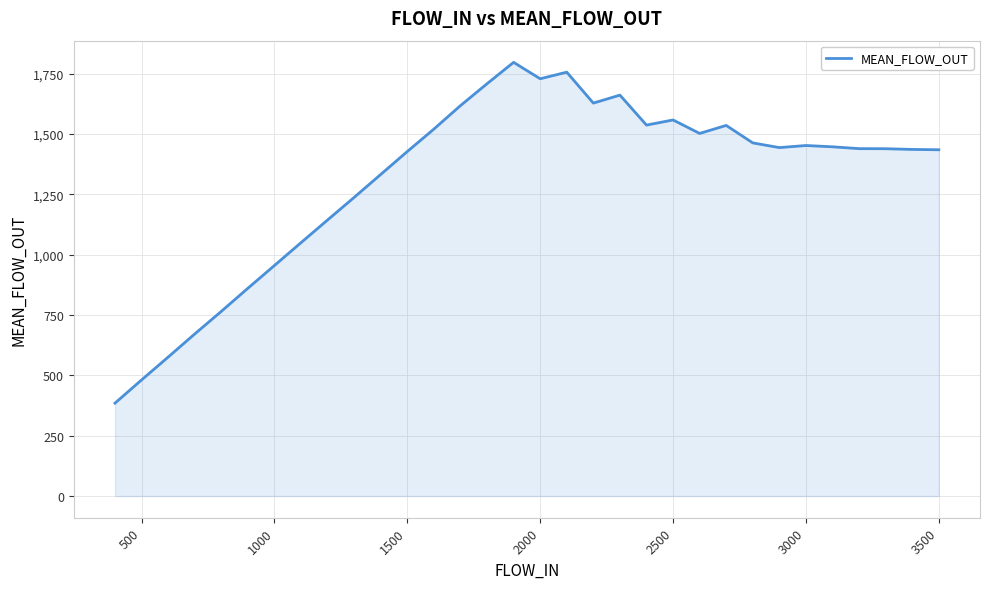

What is the difference between the maximum and minimum values?

1411.9